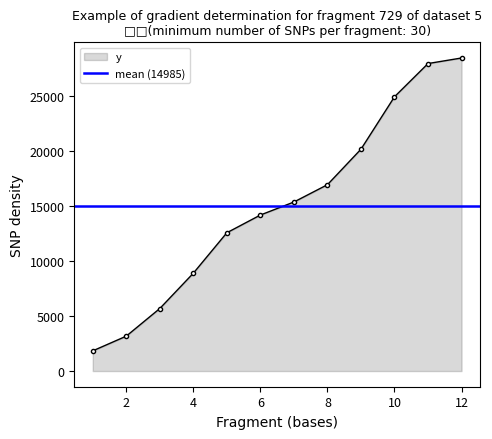

List the labels in order of value, smallest first.

1, 2, 3, 4, 5, 6, 7, 8, 9, 10, 11, 12